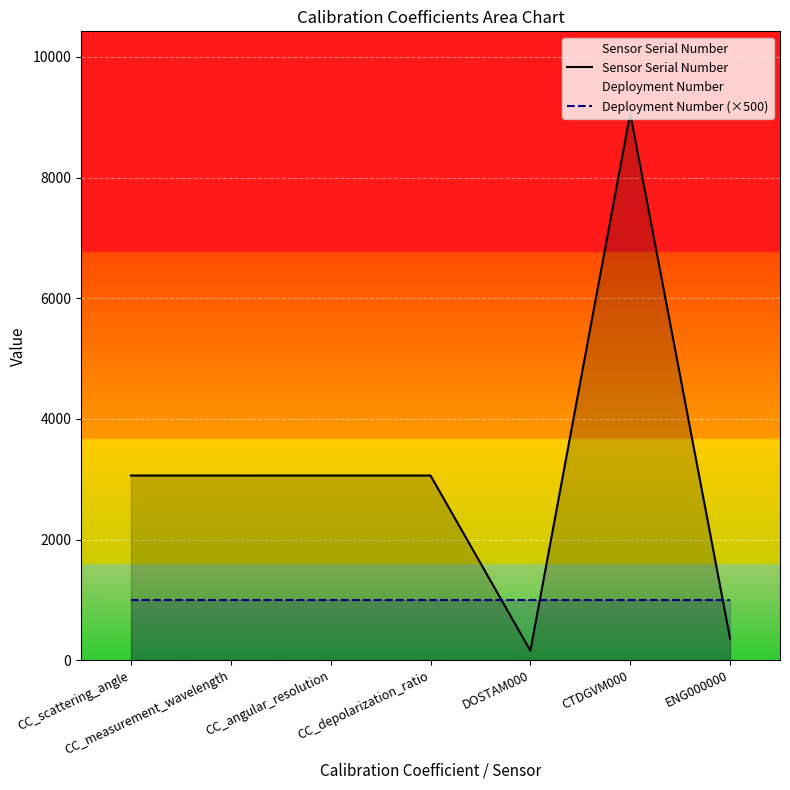

Reading left to right, what are all the values shown in this chart?

Sensor Serial Number: 3063	3063	3063	3063	161	9065	363
Deployment Number (×500): 1000	1000	1000	1000	1000	1000	1000